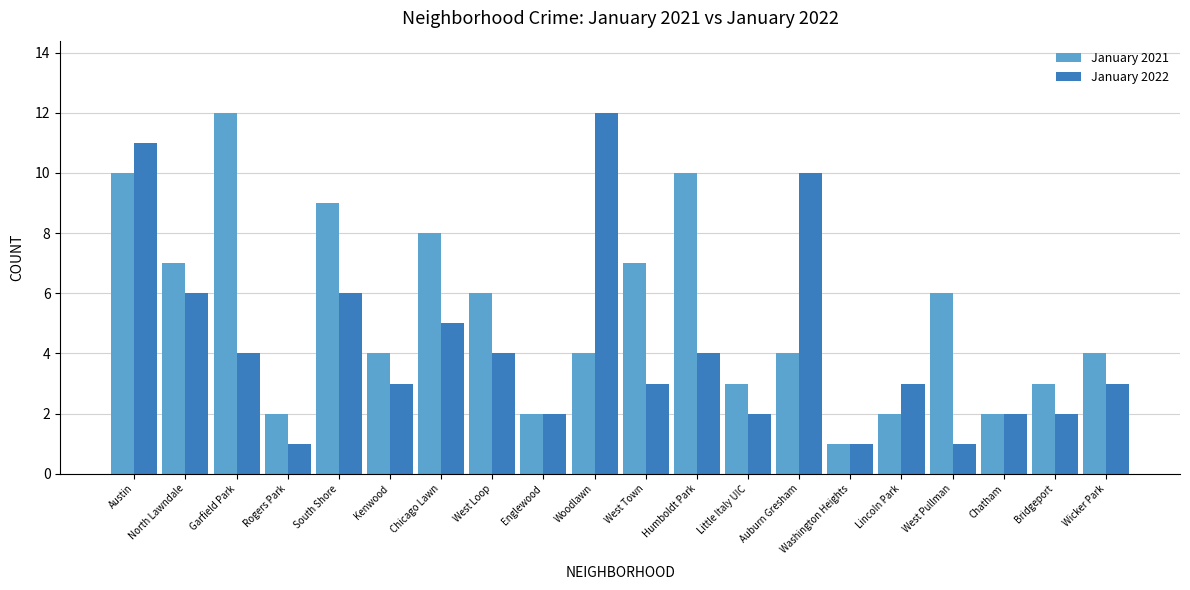

What are all the series names shown in the legend?

January 2021, January 2022